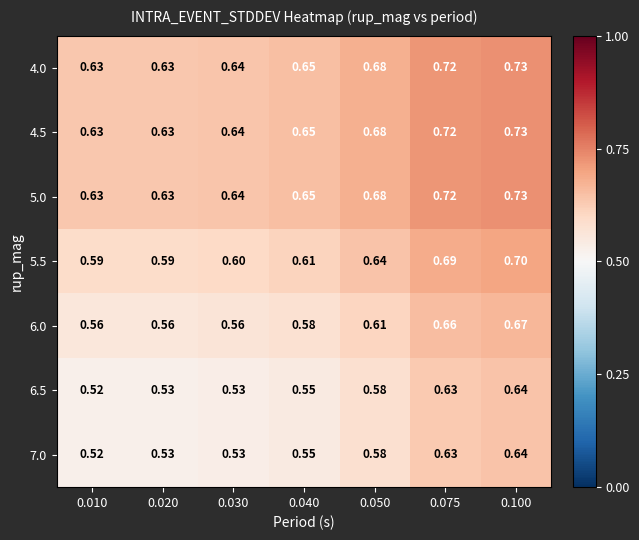

Is the value of 6.5 at 0.010 greater than the value of 6.0 at 0.020?

No